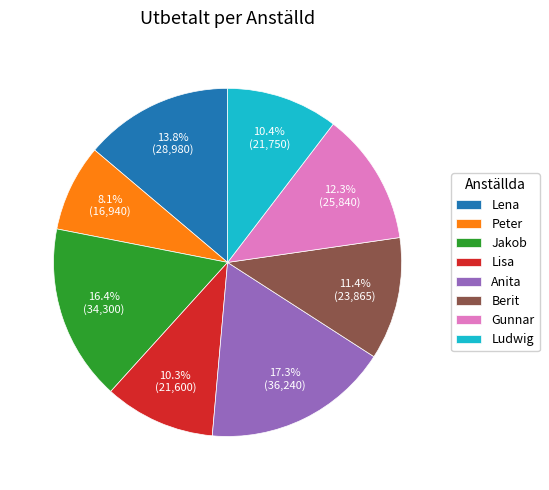

The Gunnar slice represents 12% of the pie. True or false?

True